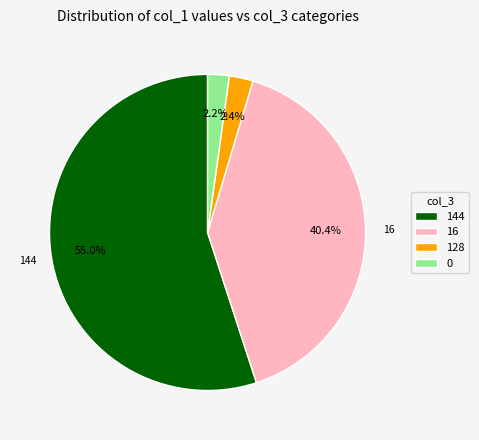

Is 144 the majority of the pie?

Yes